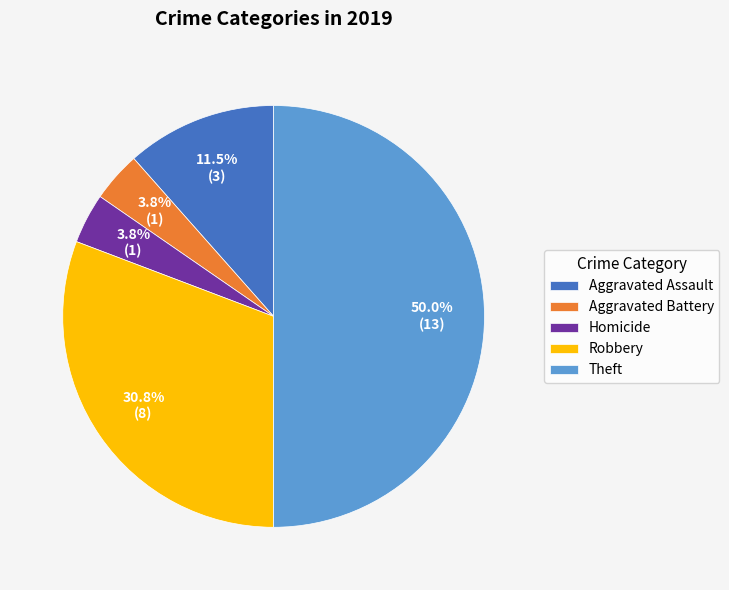

Which slice is the largest?

Theft